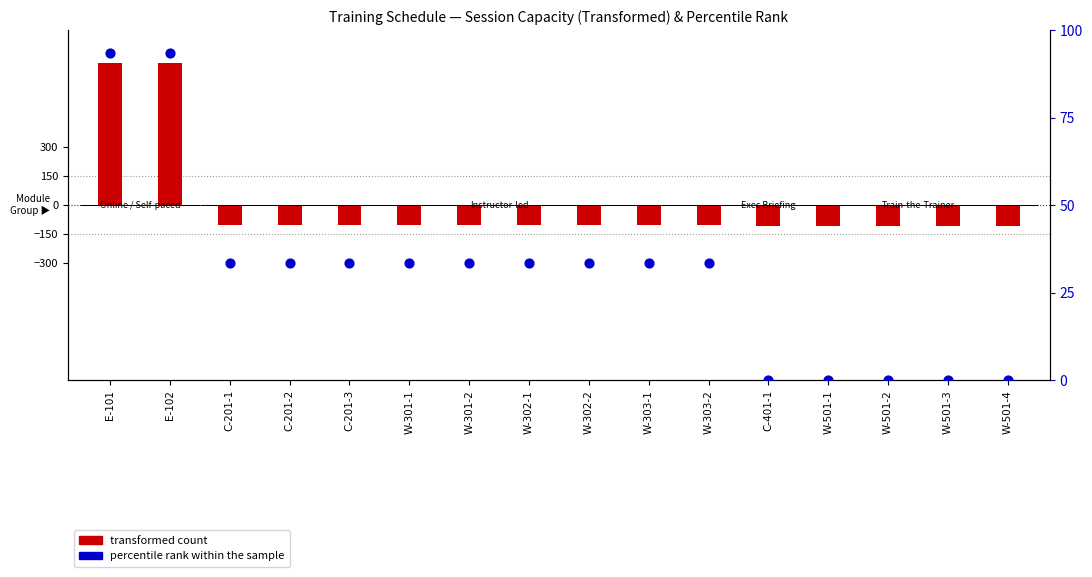

Which series contains the lowest Y value?

transformed count